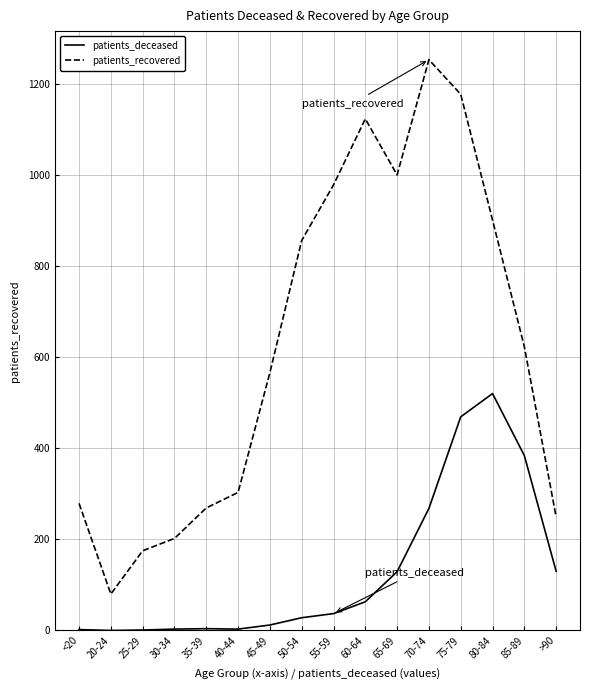

Where is the first local minimum for patients_recovered?

20-24